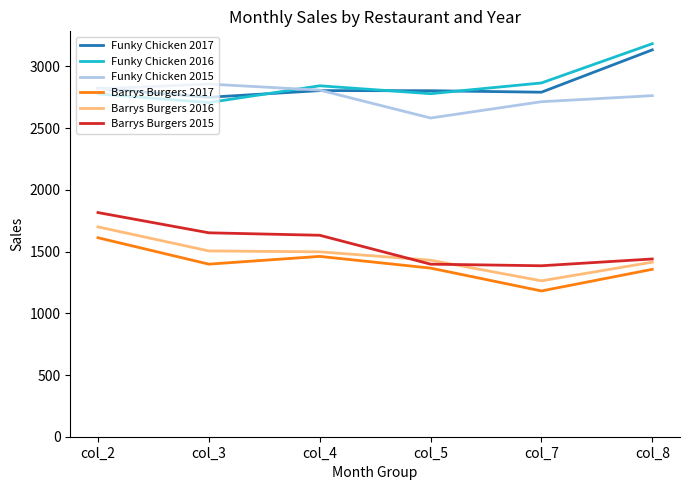

What is the total value across all series at col_3?

12869